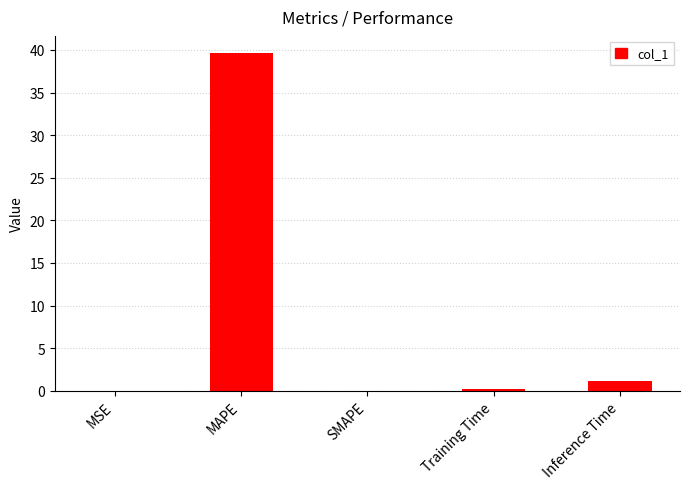

Where is the data nearest to the value 19?

Inference Time